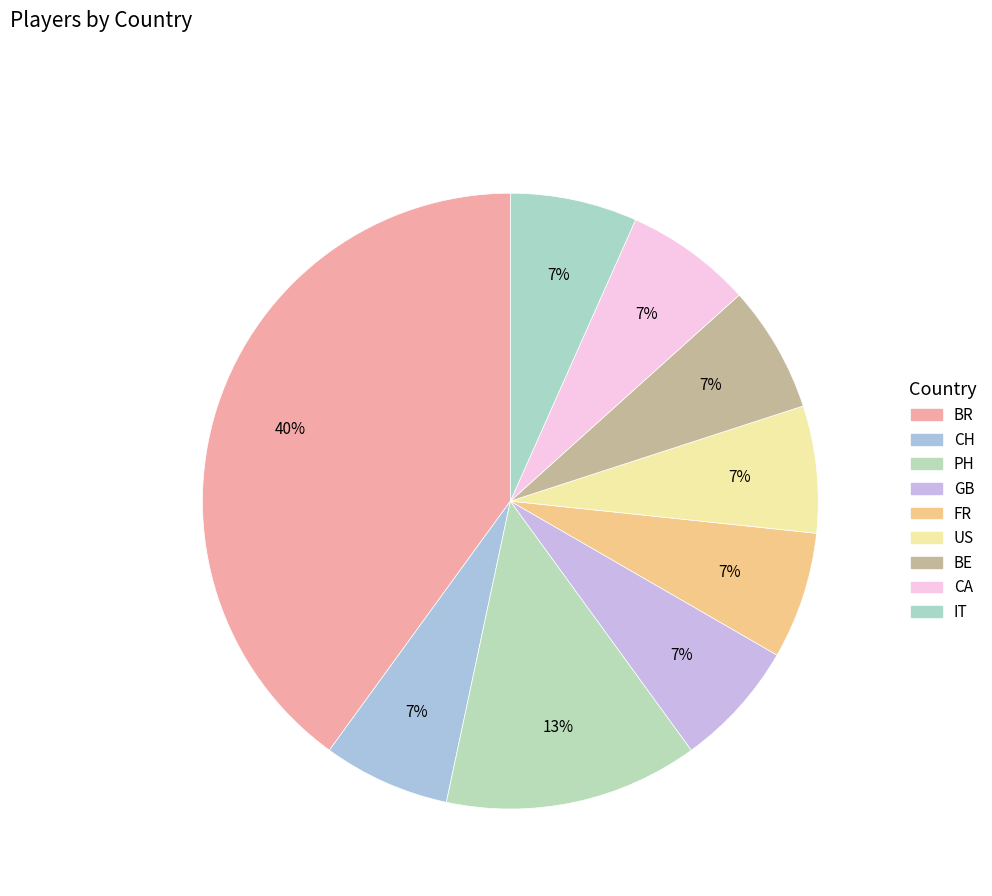

To the nearest percent, what percentage of the pie is CH?

7%